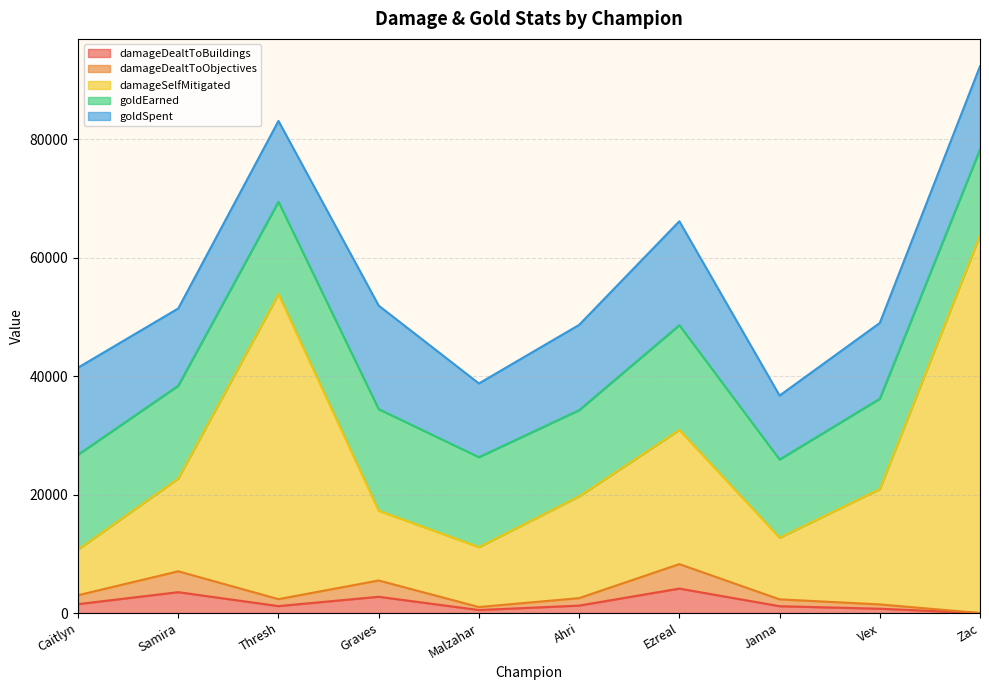

Between Graves and Samira, which is larger?

Samira